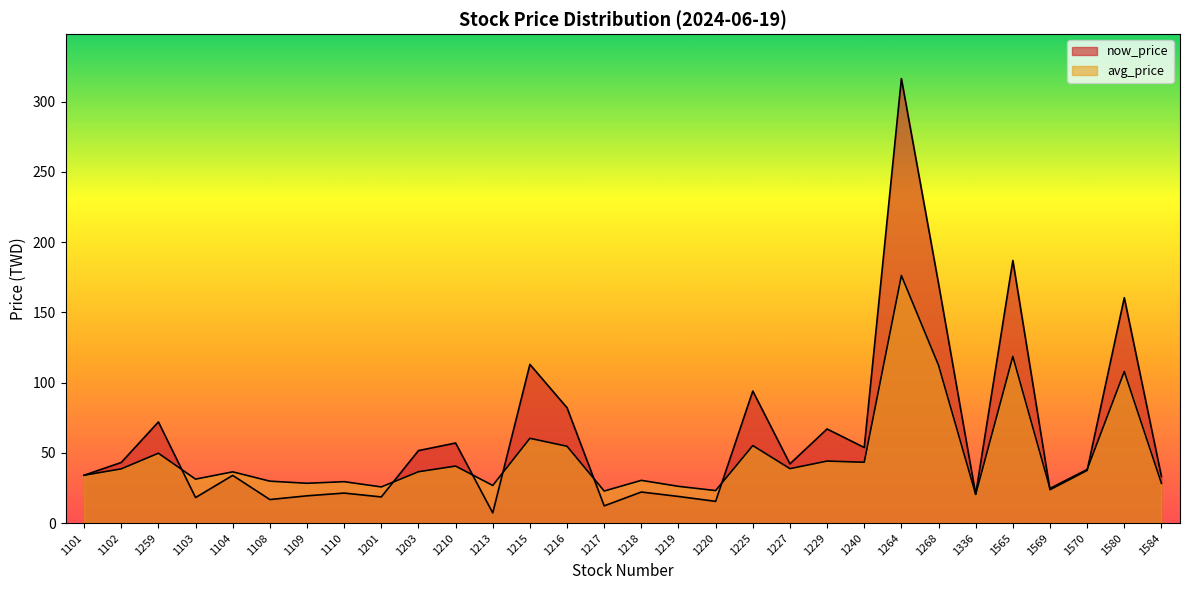

Is it true that avg_price equals 30.4 at 1218?

True